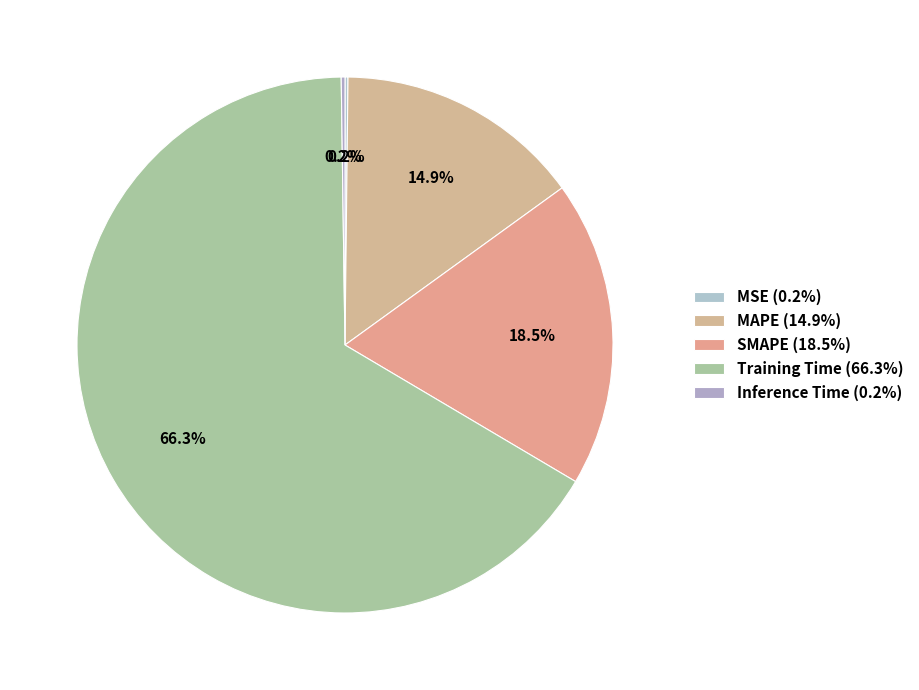

To the nearest percent, what is the difference between the largest and smallest slice percentages?

66%